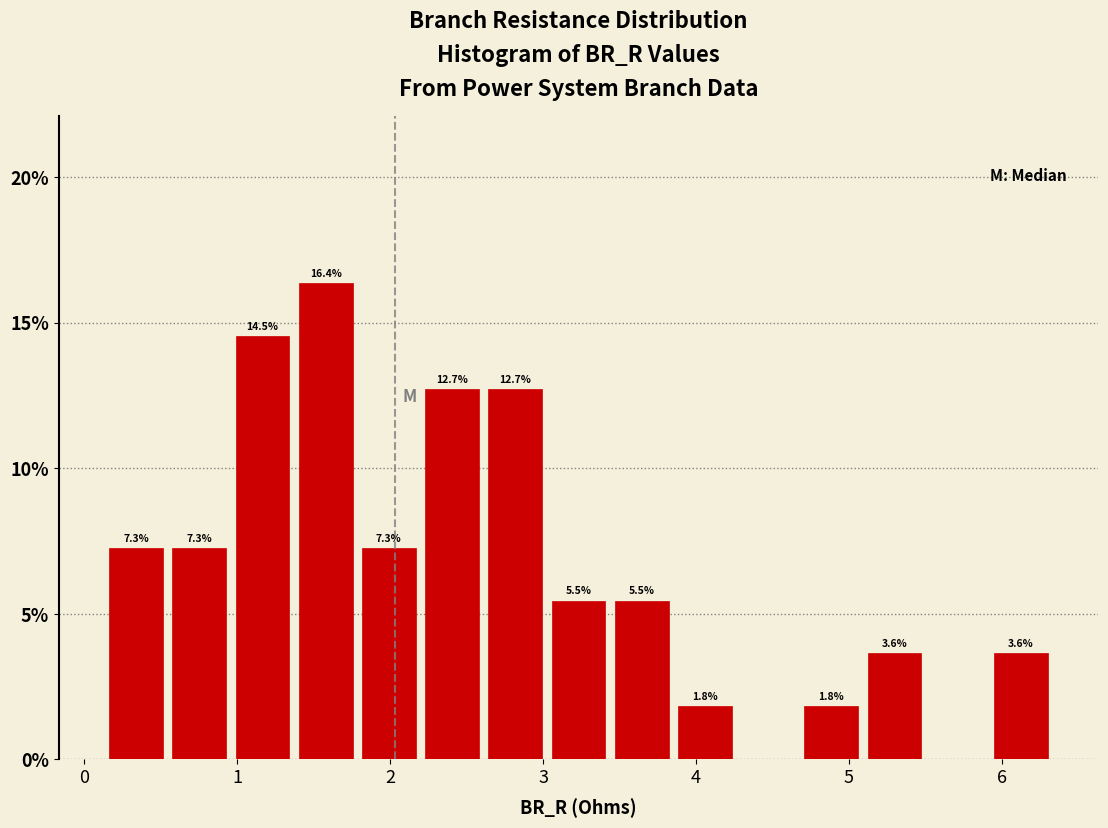

Which range on the x-axis has the tallest bar?

1.4 to 1.8